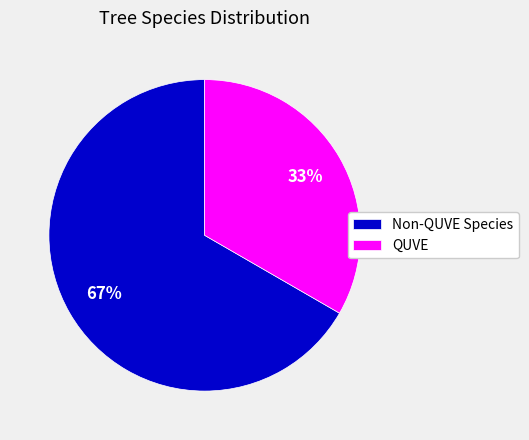

Which slice is the largest?

Non-QUVE Species